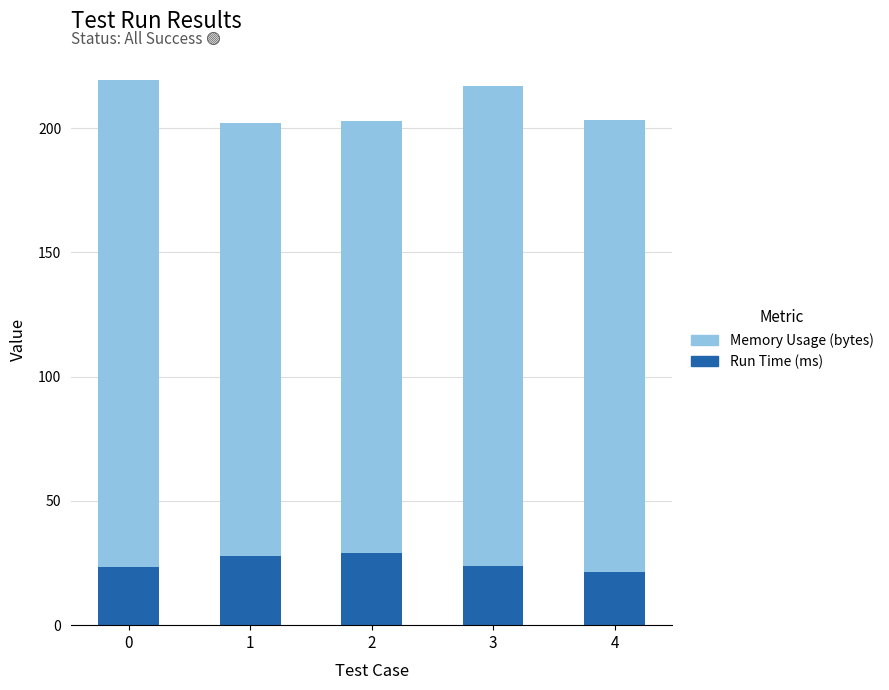

What is the total value across all series at 1?

201.9